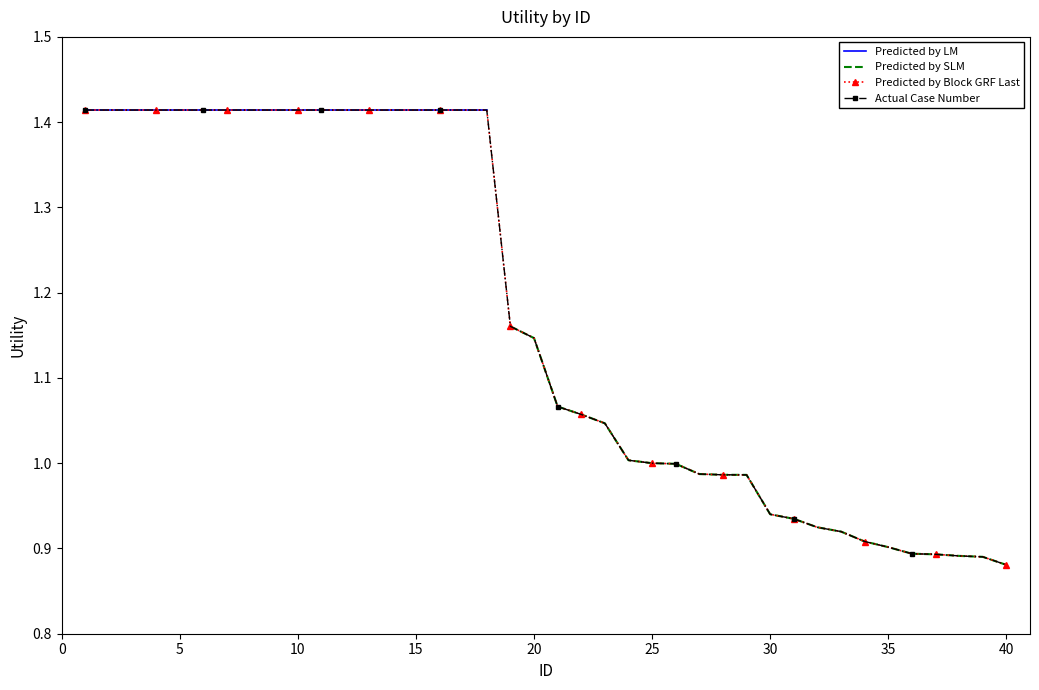

What value does the data have at 37?

0.9